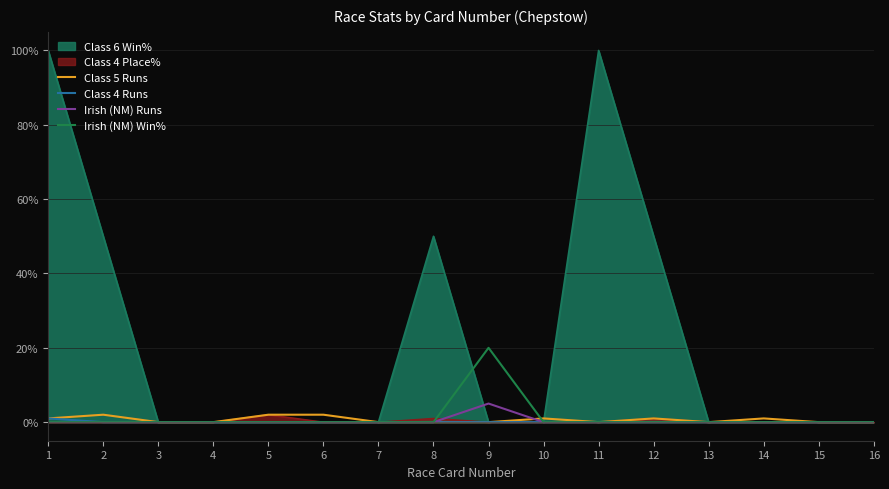

At which label is Class 4 Runs closest to 0?

2